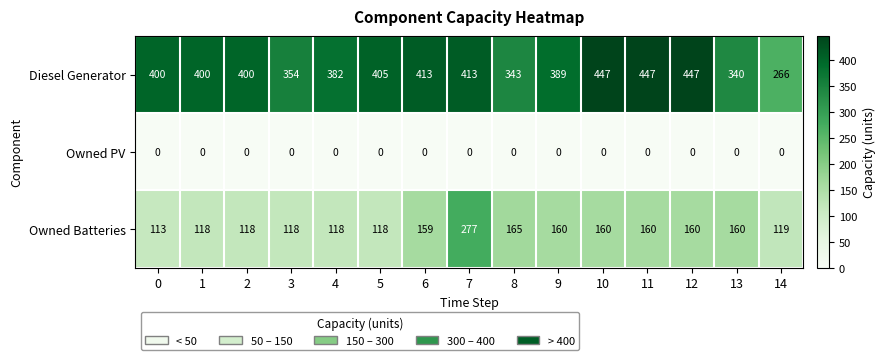

True or false: Diesel Generator has a value of 382 at 4.

True